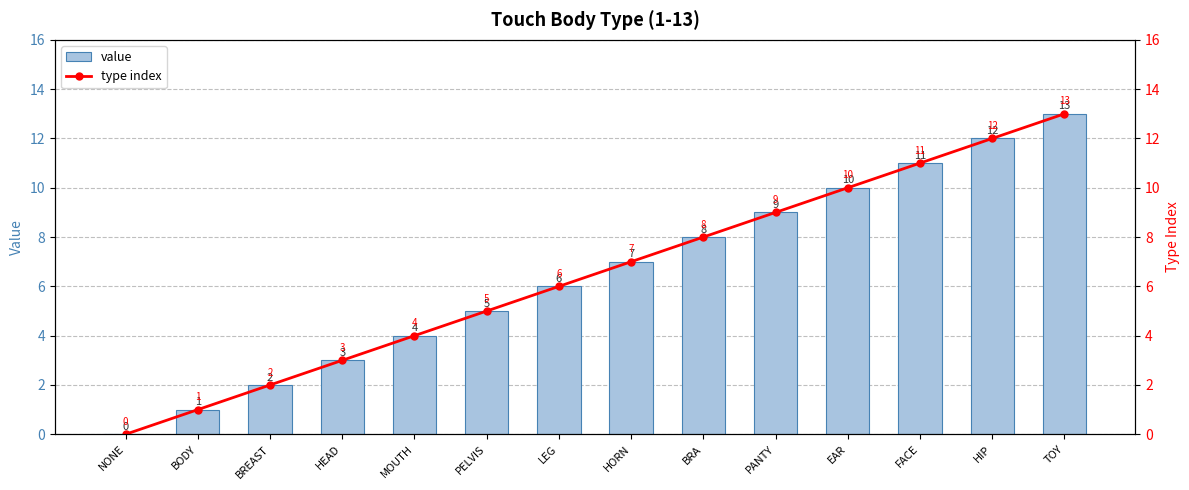

The value of value at HORN is 10. True or false?

False